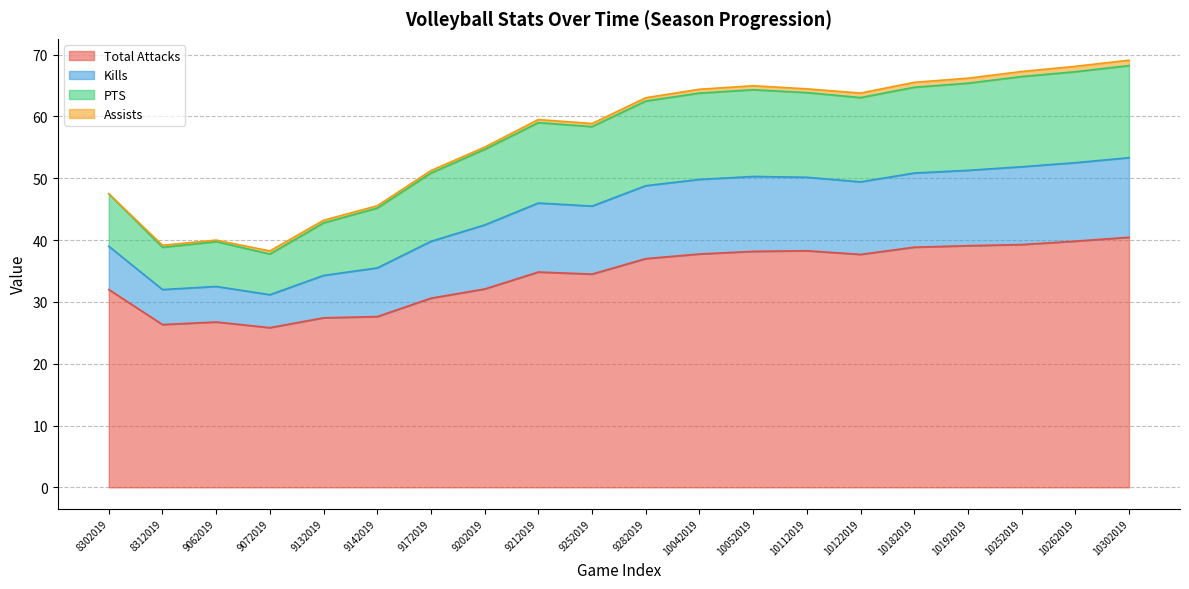

Which has a higher value, 9252019 or 10042019?

10042019